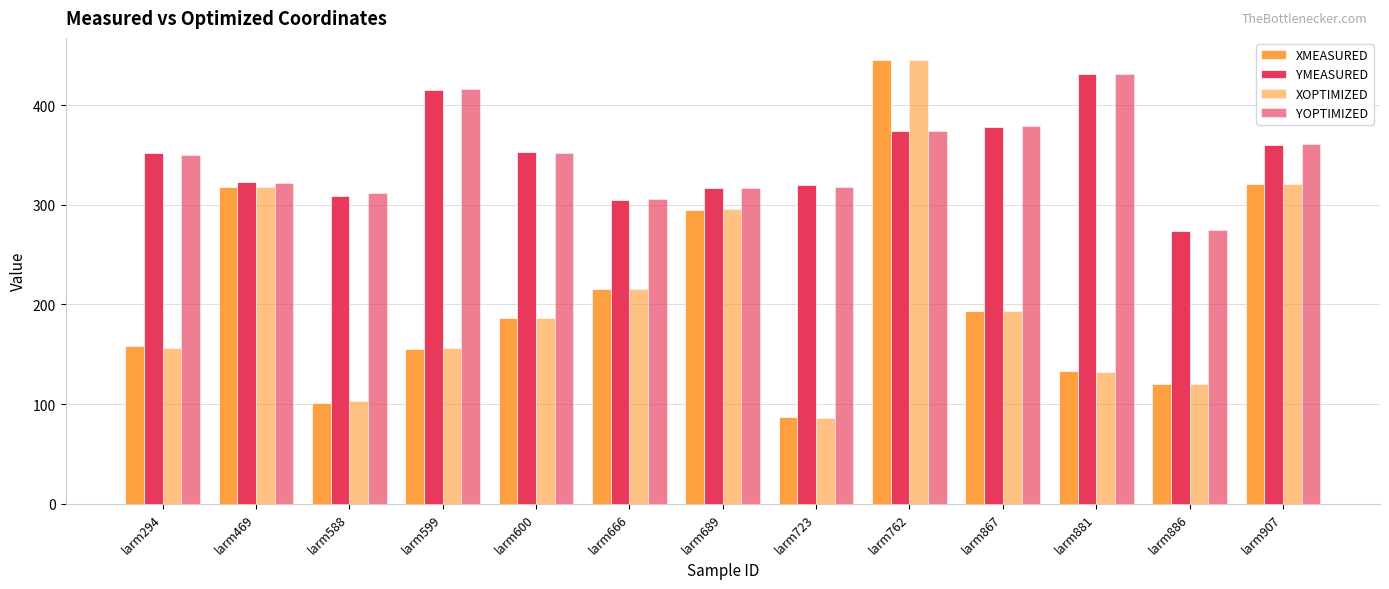

How many groups of bars are there?

13